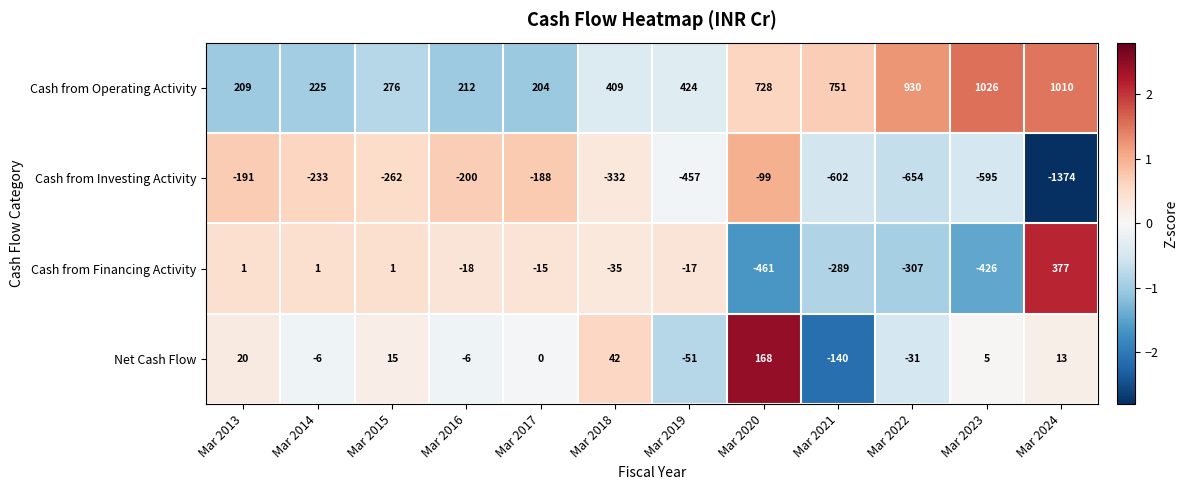

The value of Cash from Financing Activity at Mar 2023 is -708. True or false?

False